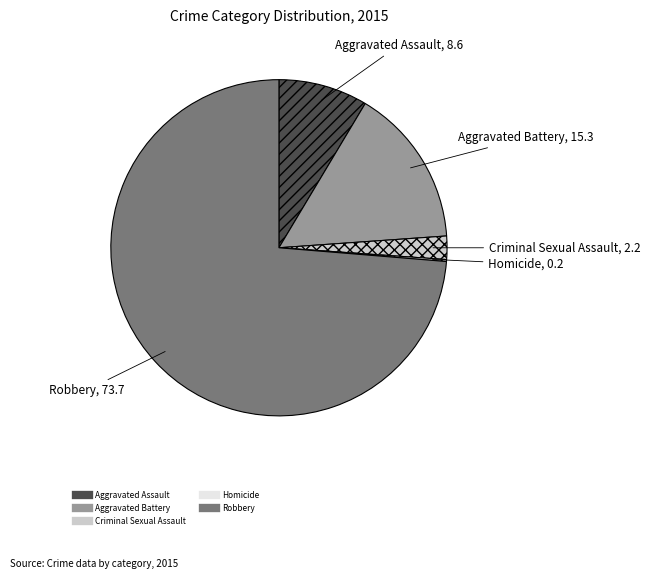

What is the largest slice in the pie chart?

Robbery